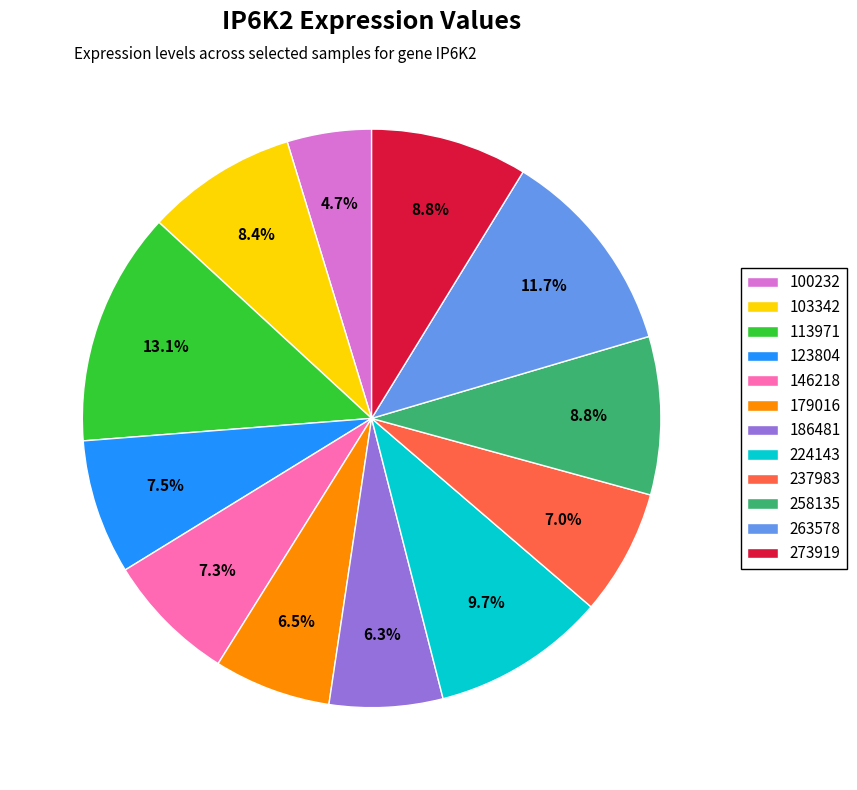

What portion of the pie excludes 179016?

93.5%